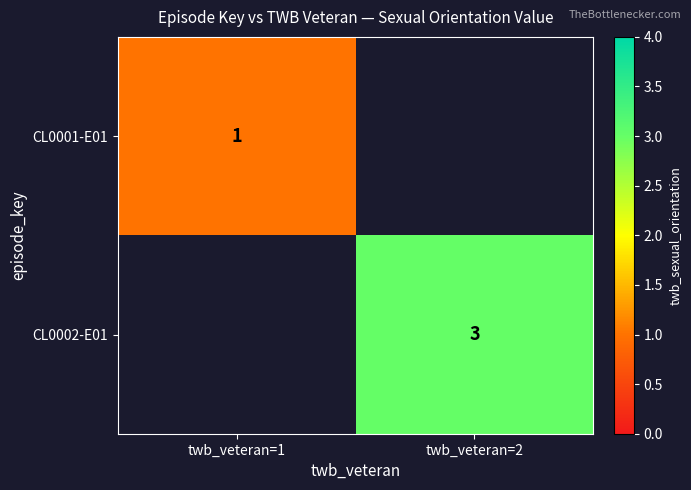

The CL0001-E01 series shows 1 at twb_veteran=1. True or false?

True